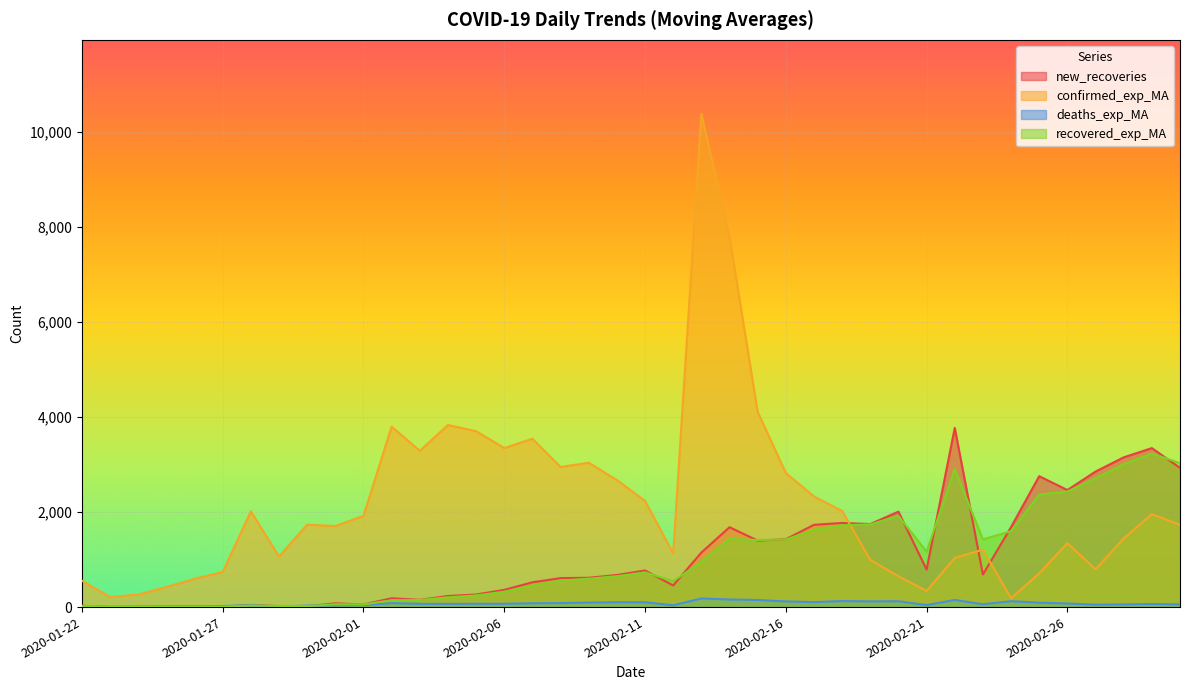

Which category has the highest value across all series?

2020-02-13